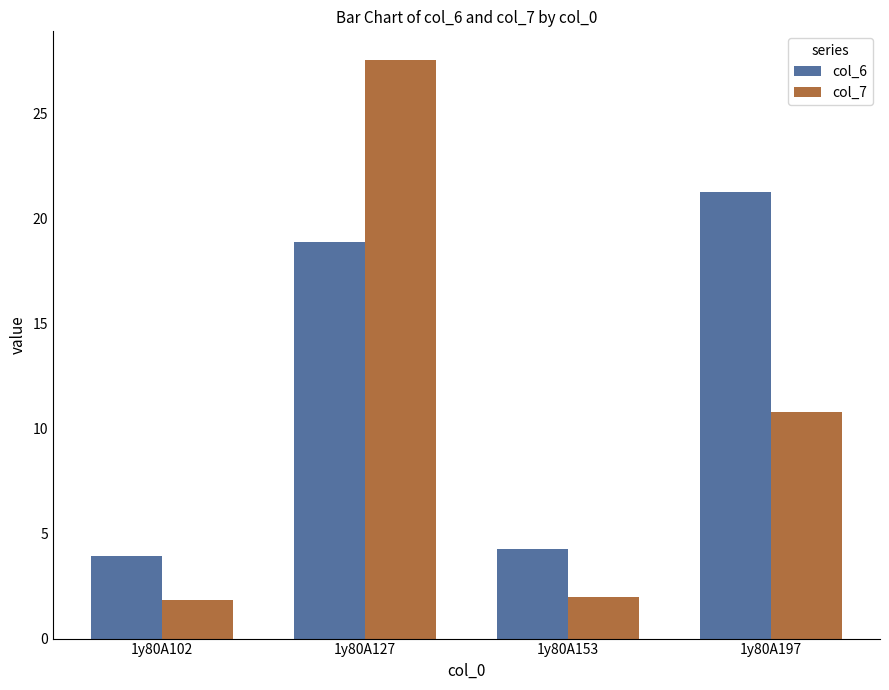

Which series has the widest spread of values?

col_7